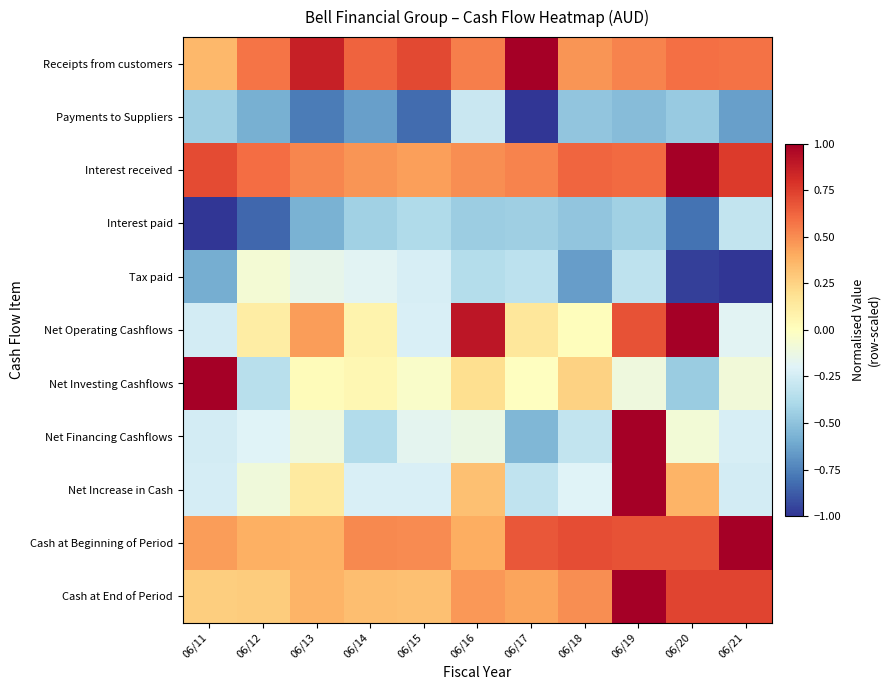

Reading left to right, extract all data points from this chart.

Receipts from customers: 06/11=0.4	06/12=0.6	06/13=0.9	06/14=0.6	06/15=0.7	06/16=0.5	06/17=1.0	06/18=0.5	06/19=0.5	06/20=0.6	06/21=0.6
Payments to Suppliers: 06/11=-0.4	06/12=-0.6	06/13=-0.8	06/14=-0.6	06/15=-0.8	06/16=-0.3	06/17=-1.0	06/18=-0.5	06/19=-0.5	06/20=-0.5	06/21=-0.6
Interest received: 06/11=0.7	06/12=0.6	06/13=0.5	06/14=0.5	06/15=0.4	06/16=0.5	06/17=0.5	06/18=0.6	06/19=0.6	06/20=1.0	06/21=0.8
Interest paid: 06/11=-1.0	06/12=-0.8	06/13=-0.6	06/14=-0.4	06/15=-0.4	06/16=-0.5	06/17=-0.4	06/18=-0.5	06/19=-0.4	06/20=-0.8	06/21=-0.3
Tax paid: 06/11=-0.6	06/12=-0.1	06/13=-0.2	06/14=-0.2	06/15=-0.2	06/16=-0.4	06/17=-0.3	06/18=-0.6	06/19=-0.3	06/20=-1.0	06/21=-1.0
Net Operating Cashflows: 06/11=-0.2	06/12=0.1	06/13=0.4	06/14=0.1	06/15=-0.2	06/16=0.9	06/17=0.2	06/18=0.0	06/19=0.7	06/20=1.0	06/21=-0.2
Net Investing Cashflows: 06/11=1.0	06/12=-0.4	06/13=0.0	06/14=0.1	06/15=-0.0	06/16=0.2	06/17=-0.0	06/18=0.3	06/19=-0.1	06/20=-0.5	06/21=-0.1
Net Financing Cashflows: 06/11=-0.2	06/12=-0.2	06/13=-0.1	06/14=-0.4	06/15=-0.2	06/16=-0.1	06/17=-0.5	06/18=-0.3	06/19=1.0	06/20=-0.1	06/21=-0.2
Net Increase in Cash: 06/11=-0.2	06/12=-0.1	06/13=0.1	06/14=-0.2	06/15=-0.2	06/16=0.3	06/17=-0.3	06/18=-0.2	06/19=1.0	06/20=0.4	06/21=-0.2
Cash at Beginning of Period: 06/11=0.4	06/12=0.4	06/13=0.4	06/14=0.5	06/15=0.5	06/16=0.4	06/17=0.7	06/18=0.7	06/19=0.7	06/20=0.7	06/21=1.0
Cash at End of Period: 06/11=0.3	06/12=0.3	06/13=0.4	06/14=0.3	06/15=0.3	06/16=0.5	06/17=0.4	06/18=0.5	06/19=1.0	06/20=0.7	06/21=0.7